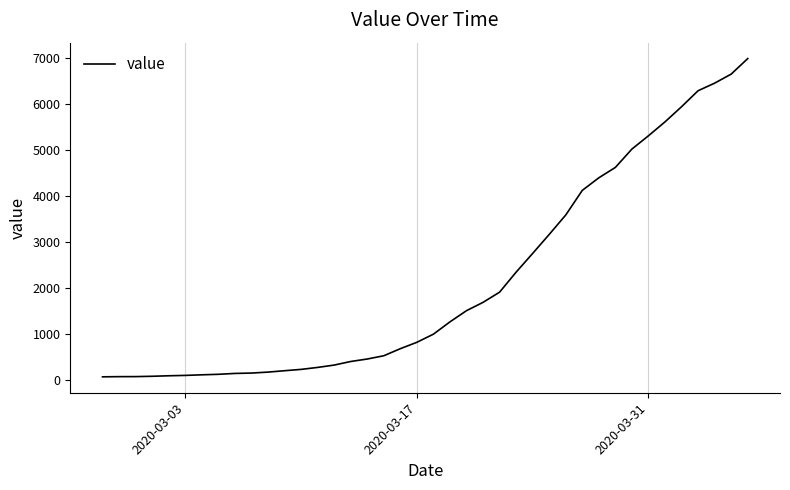

What is the difference between the maximum and minimum values?

6931